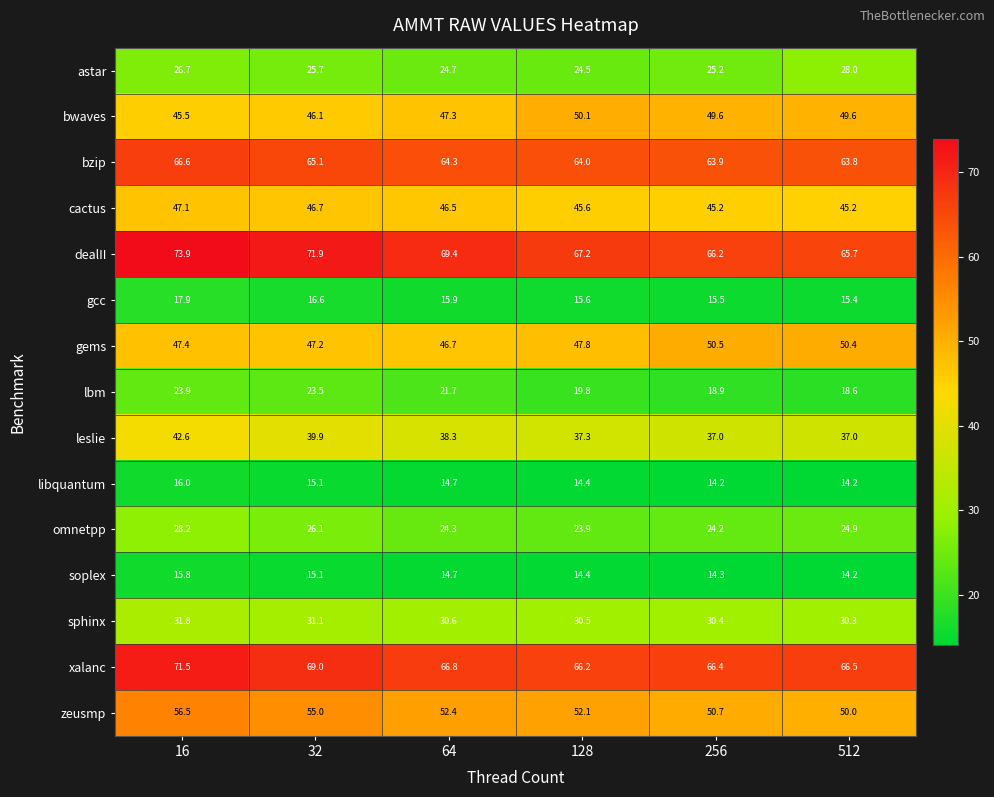

How many distinct data groups are displayed?

15